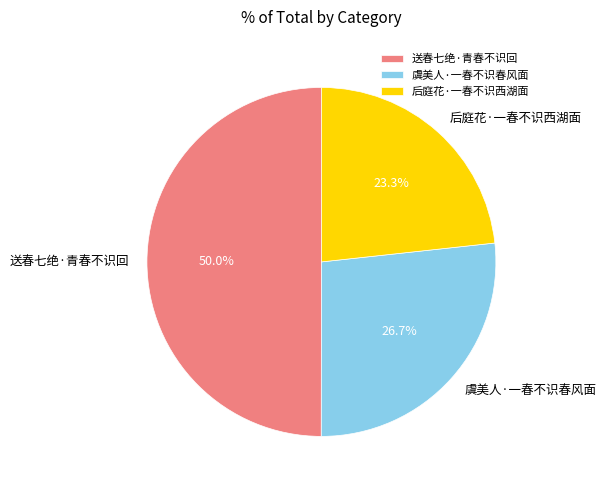

How much of the chart is everything except 后庭花·一春不识西湖面?

76.7%